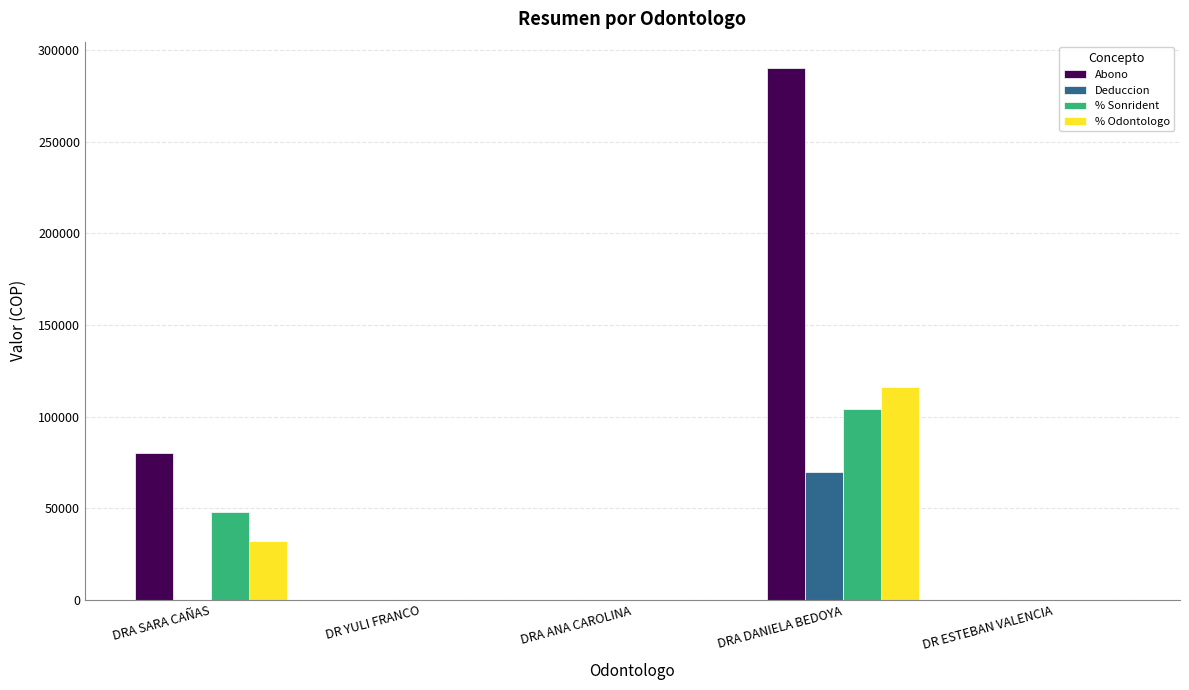

What is the average value of the Deduccion series?

14000